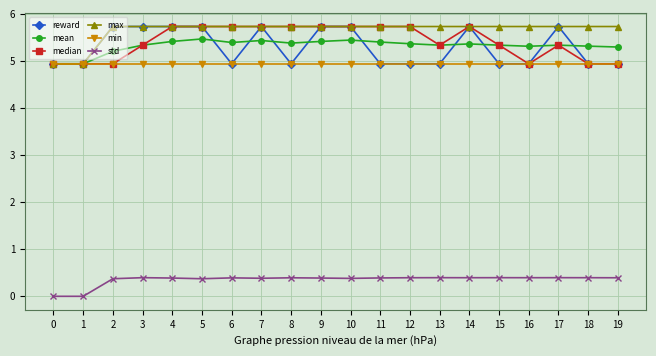

The value of reward at 10 is 2.2. True or false?

False